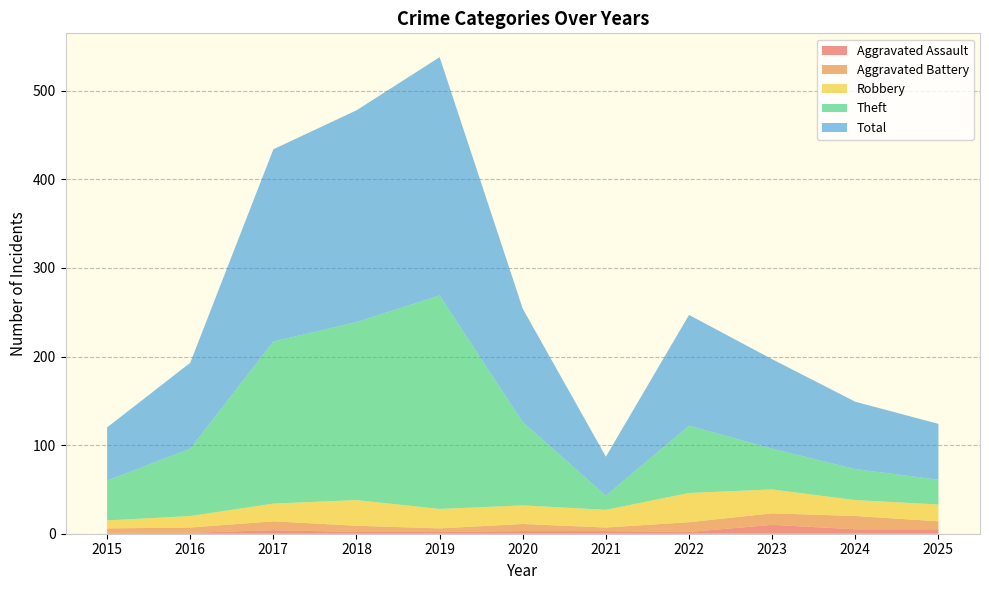

Reading left to right, what are all the values shown in this chart?

Aggravated Assault: 1	1	4	2	2	3	3	2	10	5	5
Aggravated Battery: 5	6	10	7	4	8	4	11	13	15	9
Robbery: 9	13	20	29	22	21	20	33	27	18	19
Theft: 45	76	183	201	241	94	16	76	46	35	28
Total: 60	97	217	239	269	128	44	125	101	76	63